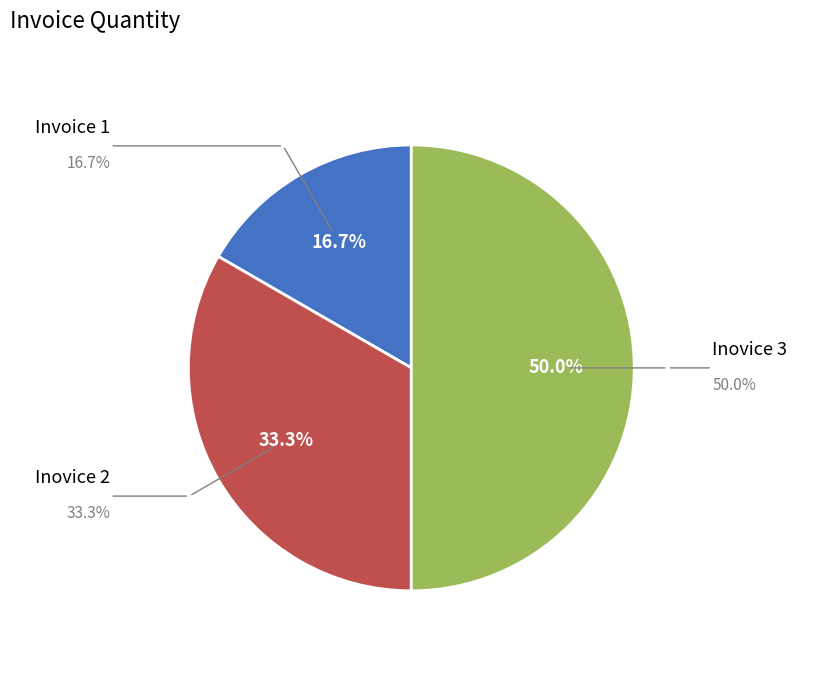

To the nearest percent, what is the average slice percentage?

33%